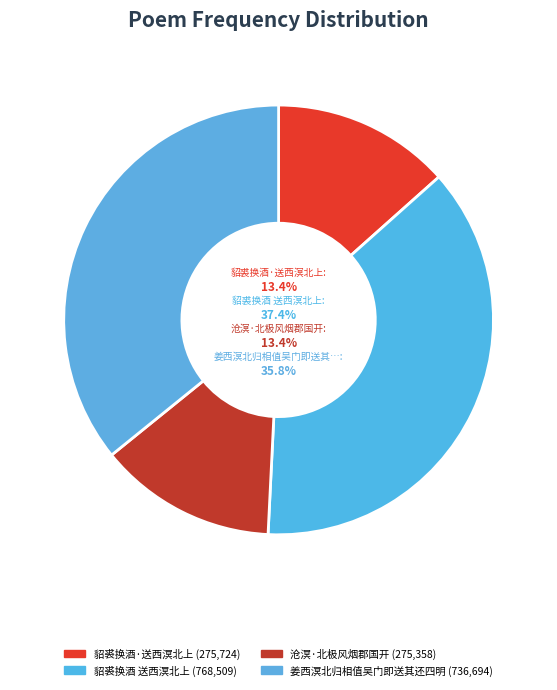

Is the sum of 沧溟·北极风烟郡国开 and 貂裘换酒·送西溟北上 greater than half?

No